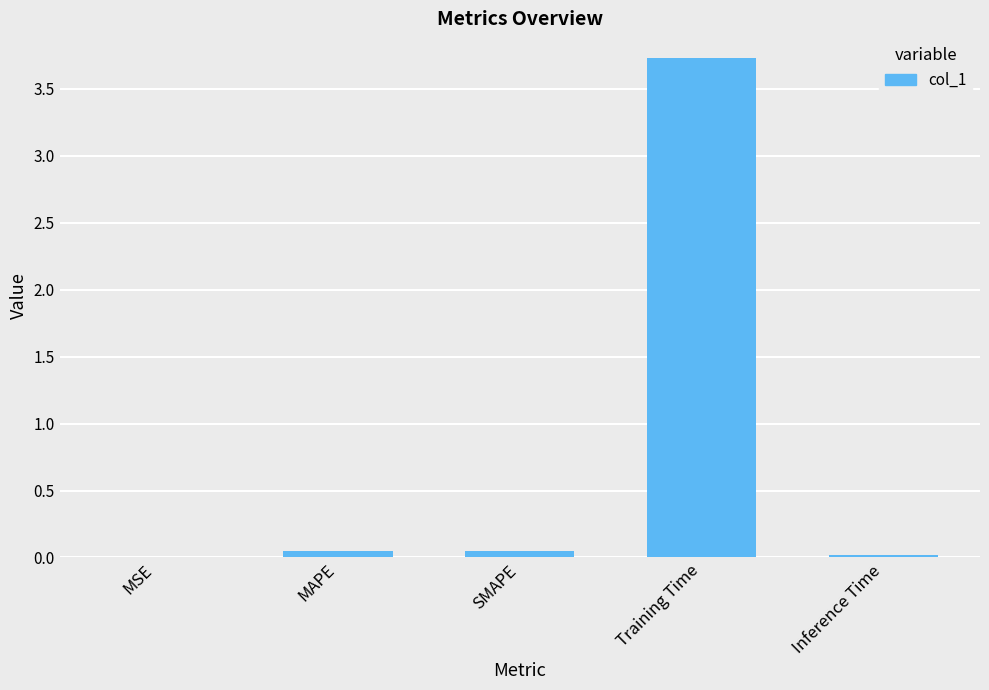

Between Training Time and MAPE, which is larger?

Training Time